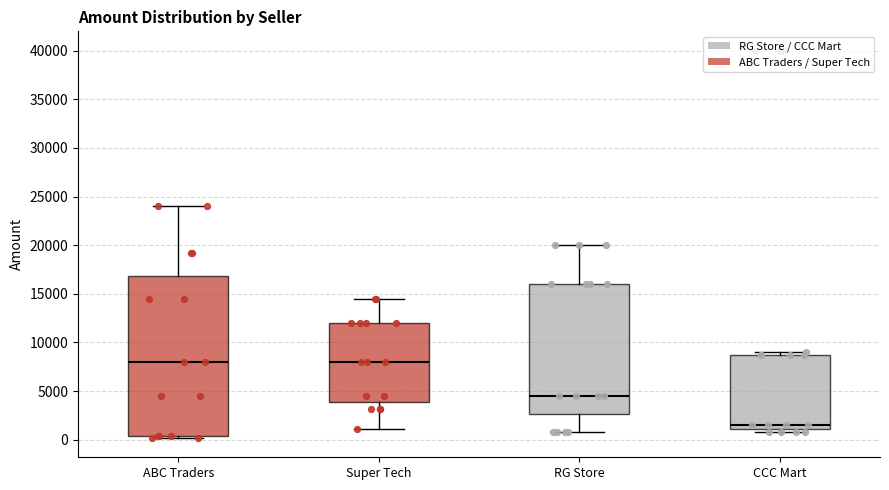

Reading left to right, read every box against the y-axis: the position of its median line, the range the box covers, and the ends of its whiskers. The values are not printed on the chart, so give them approximately, as read against the axis.

ABC Traders: median 8000, box 500 to 17000, whiskers 0 to 24000
Super Tech: median 8000, box 4000 to 12000, whiskers 1000 to 14500
RG Store: median 4500, box 2500 to 16000, whiskers 1000 to 20000
CCC Mart: median 1500, box 1000 to 8500, whiskers 1000 (just below the box's lower edge) to 9000